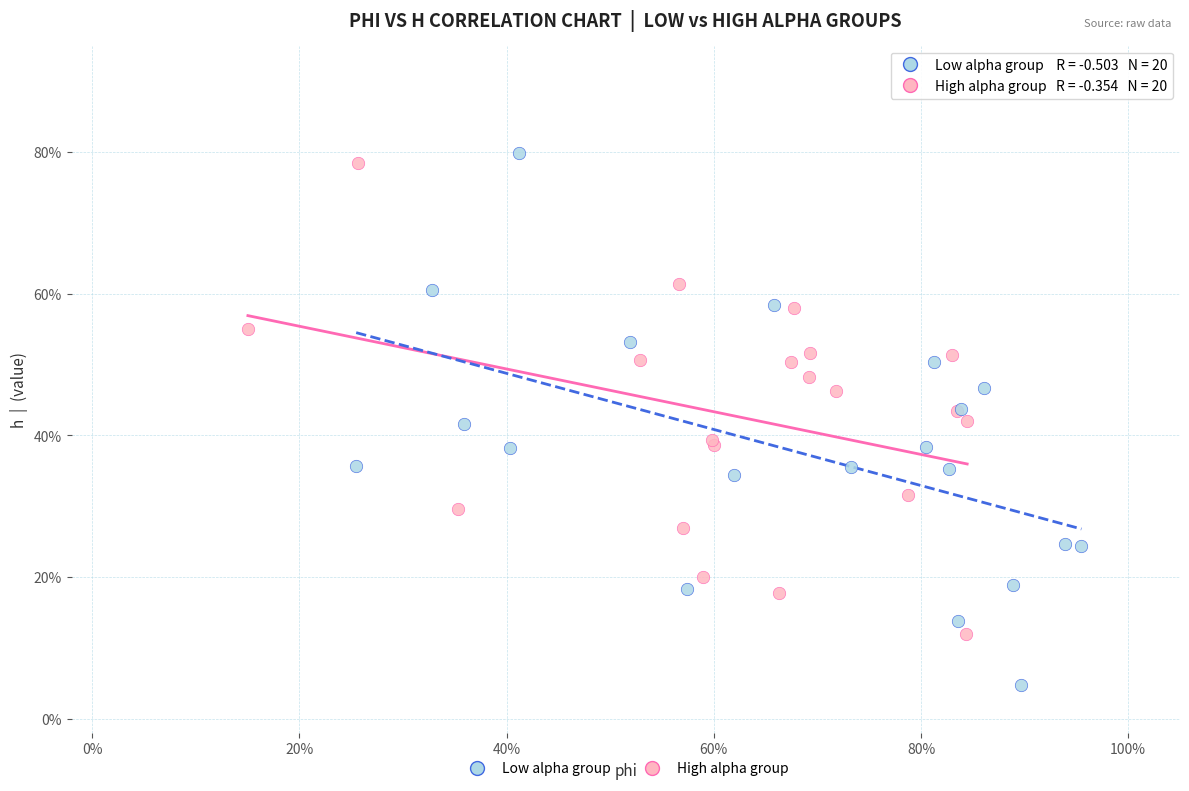

Which series contains the highest Y value?

Low alpha group